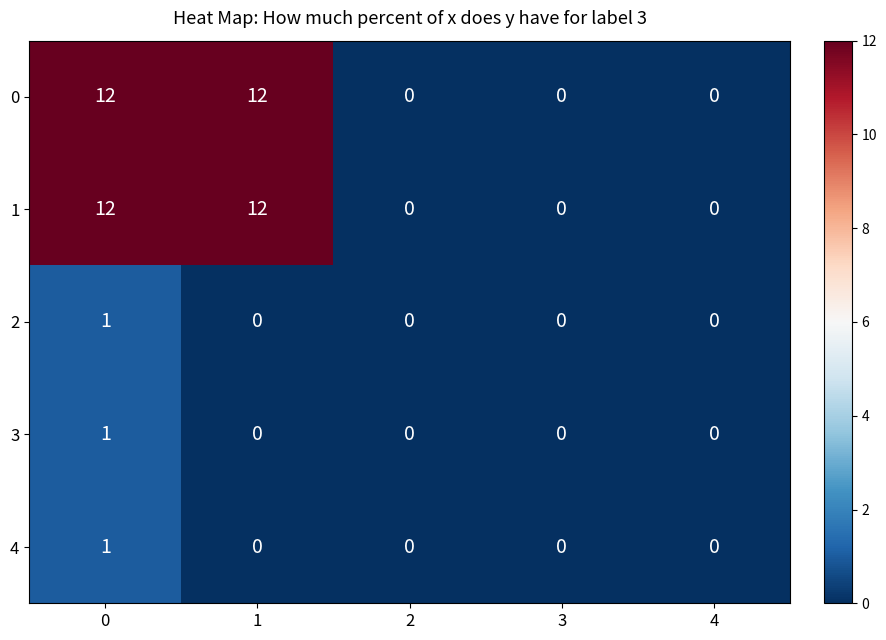

The 4 series shows 0 at 4. True or false?

True